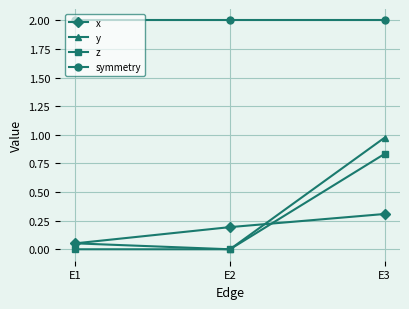

What is the maximum value shown in the chart?

2.0